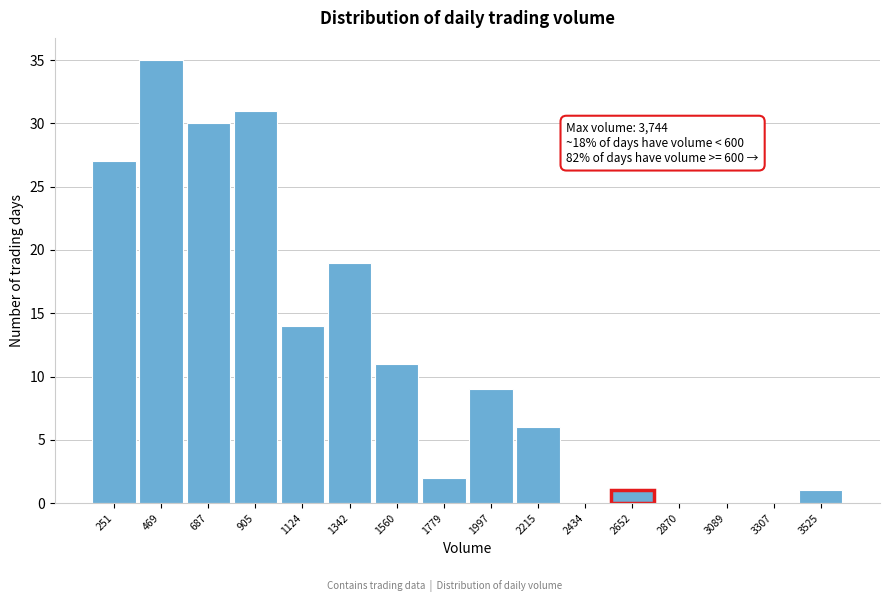

Reading left to right, what are all the values shown in this chart?

251=27	469=35	687=30	905=31	1124=14	1342=19	1560=11	1779=2	1997=9	2215=6	2434=0	2652=1	2870=0	3089=0	3307=0	3525=1